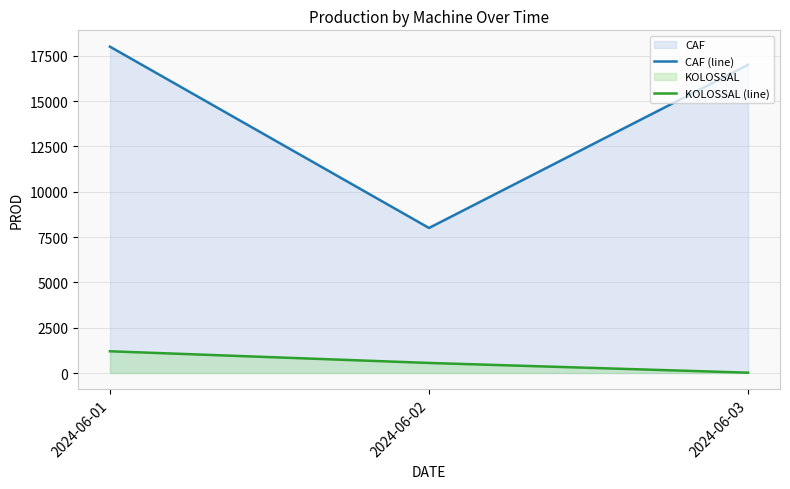

What is the difference between the CAF (line) values at 2024-06-02 and 2024-06-03?

9000